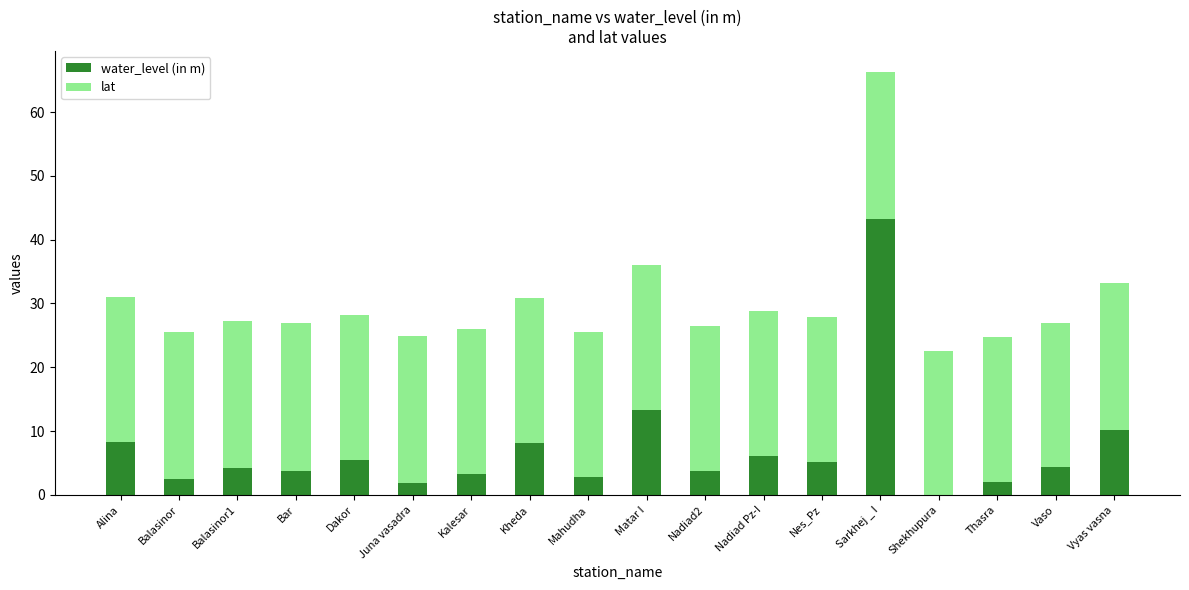

What is the highest value of the water_level (in m) series?

43.3